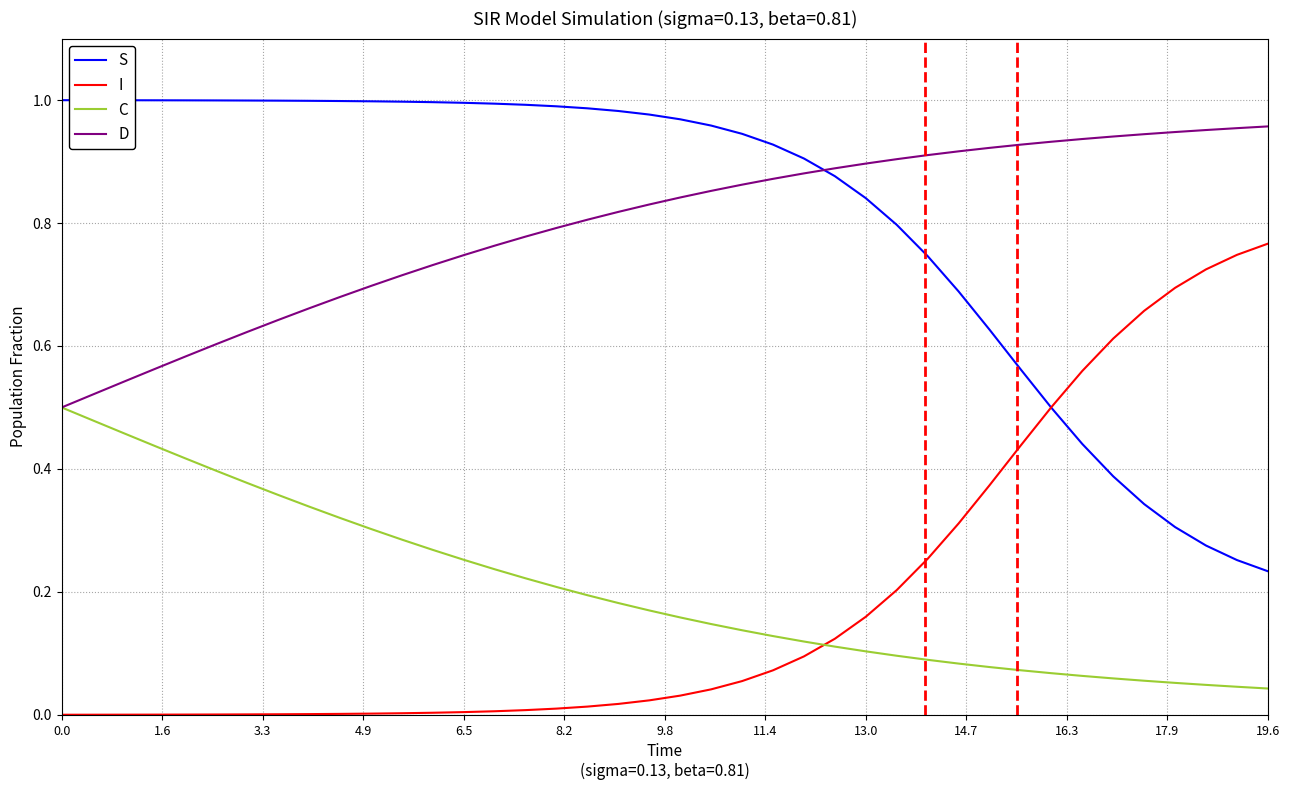

True or false: C and I intersect in this chart.

True